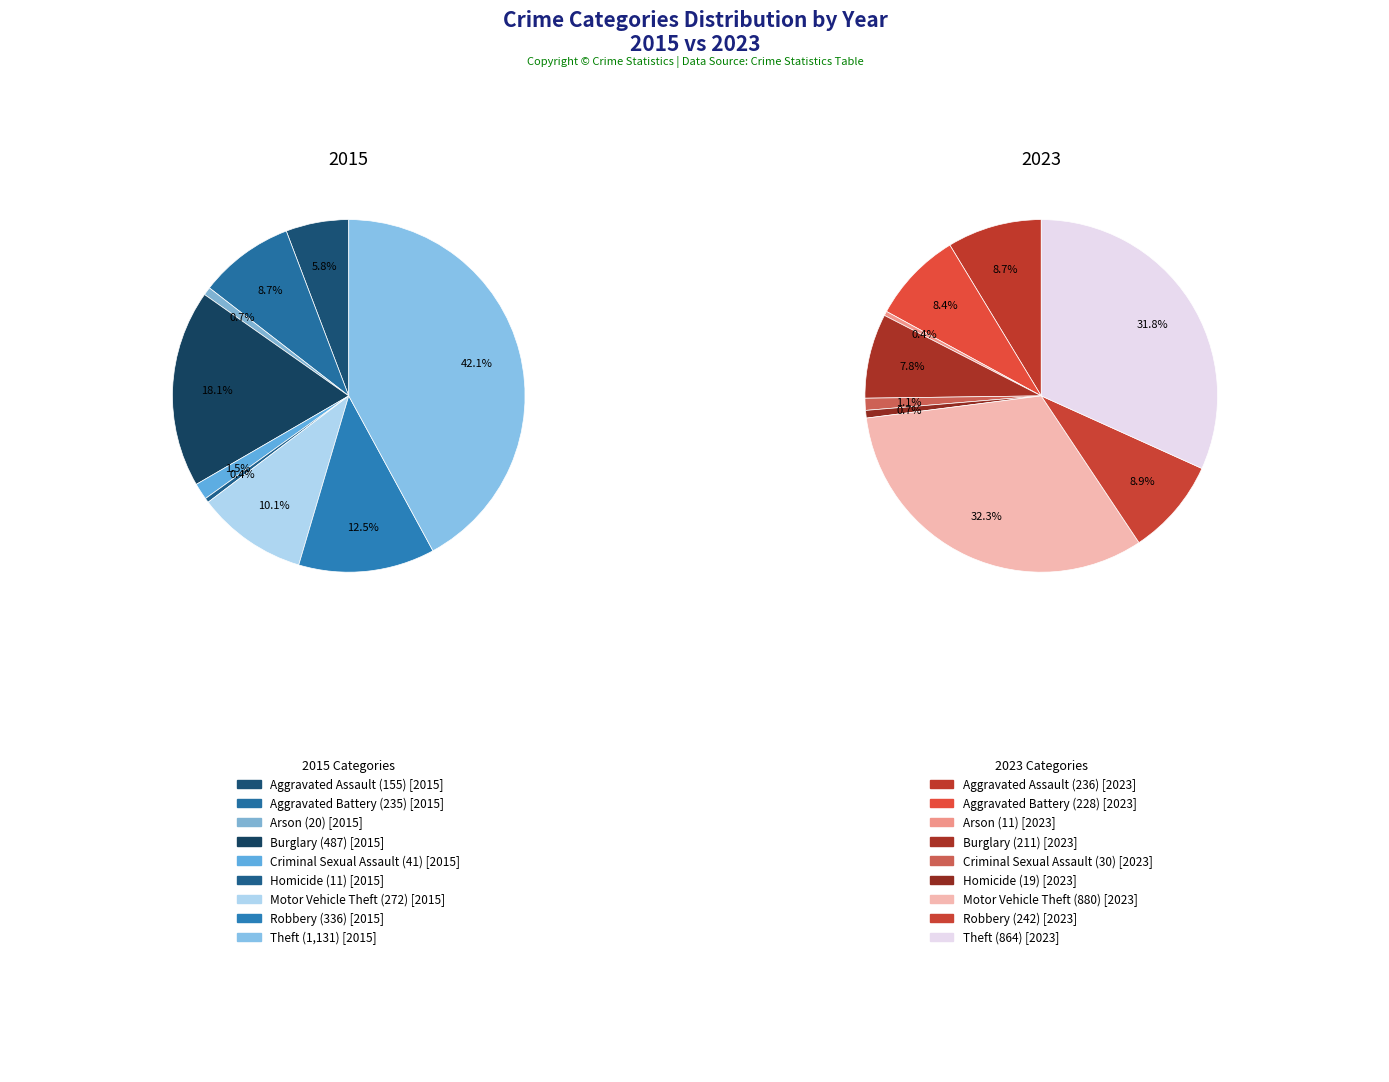

To the nearest percent, what portion does Burglary represent?

8%